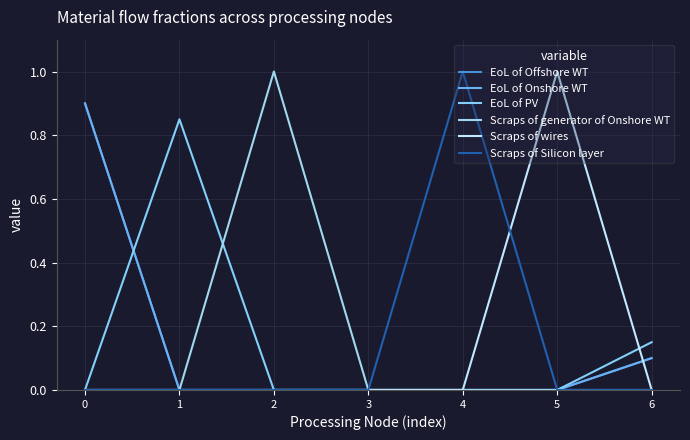

Does the chart have visible grid lines?

Yes